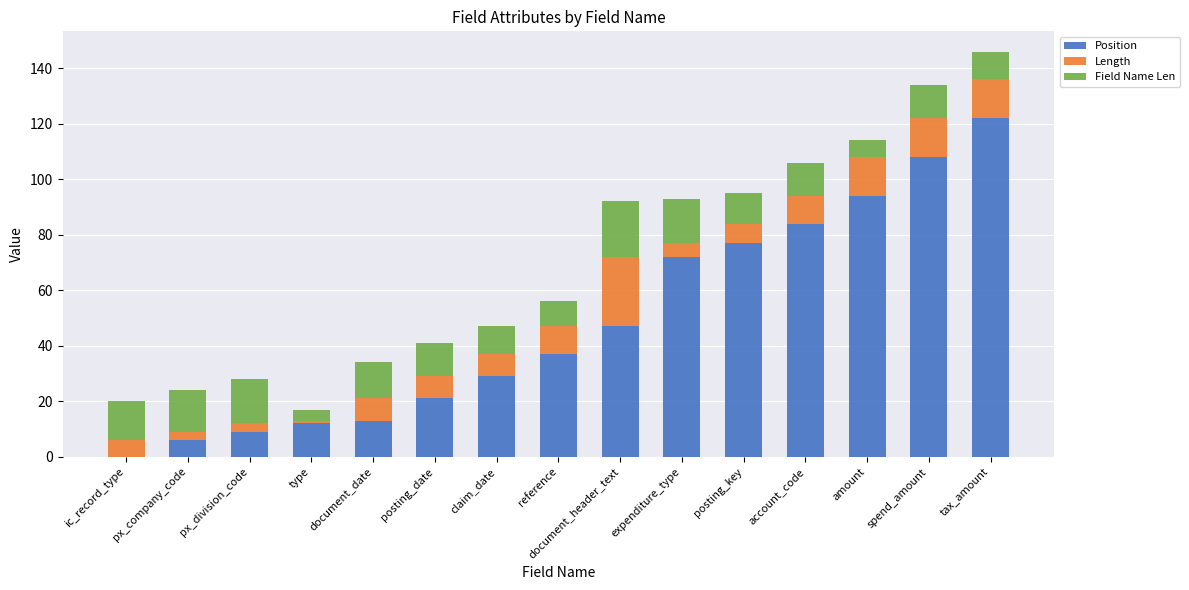

What is the total value across all series at document_header_text?

92